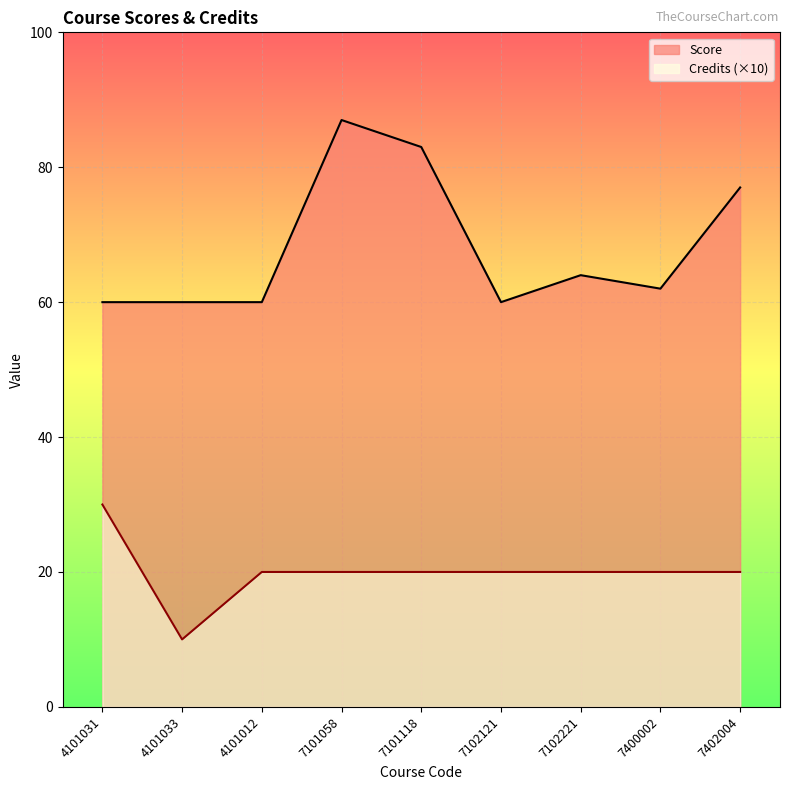

Does the chart display data point markers on the line(s)?

No